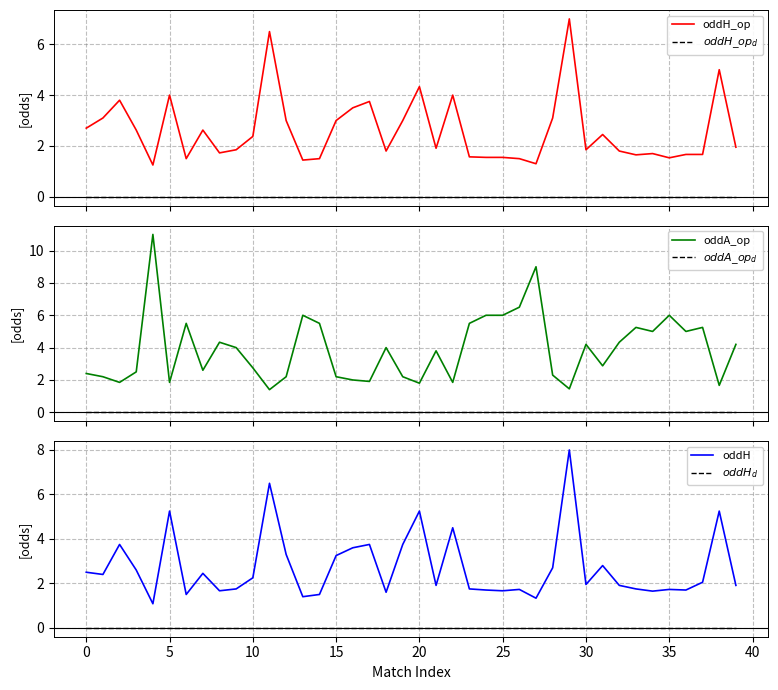

True or false: oddA_op and $oddH_d$ cross at least once.

False